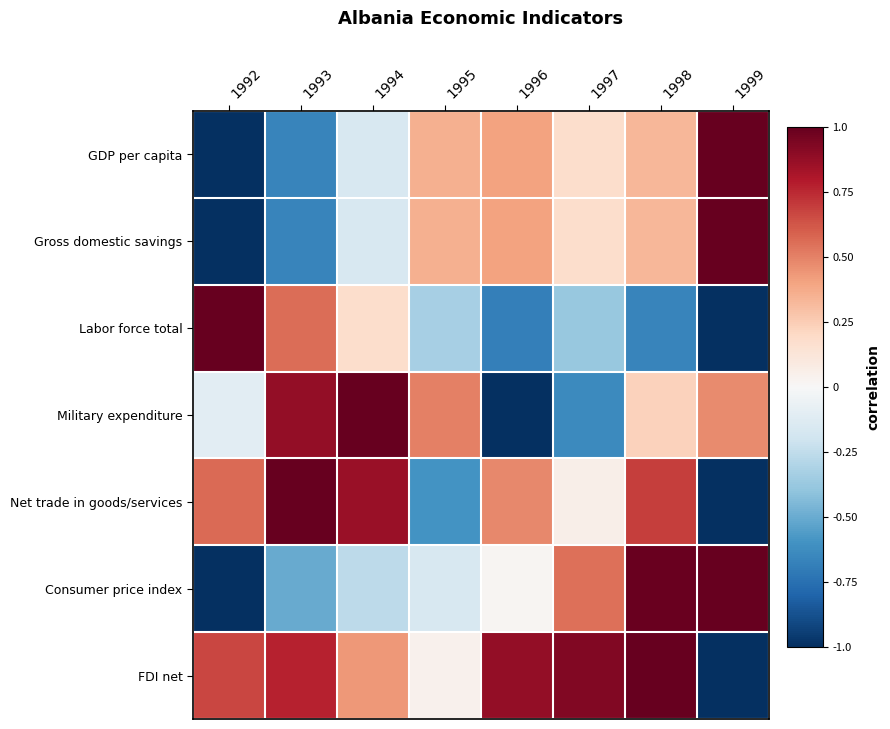

Which series has the widest spread of values?

GDP per capita